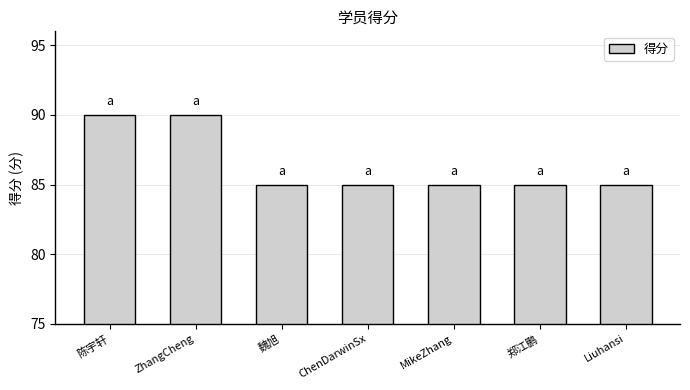

The value at 陈宇轩 is 139. True or false?

False